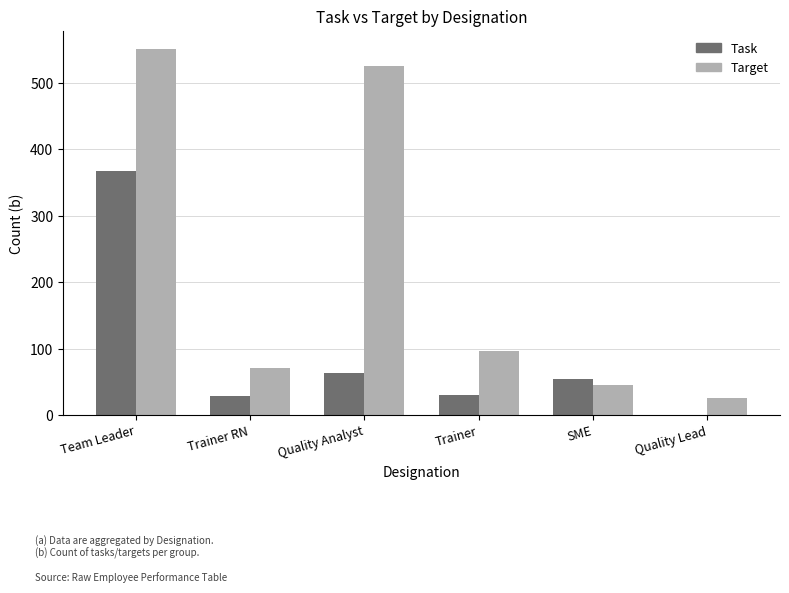

How many groups of bars are there?

6